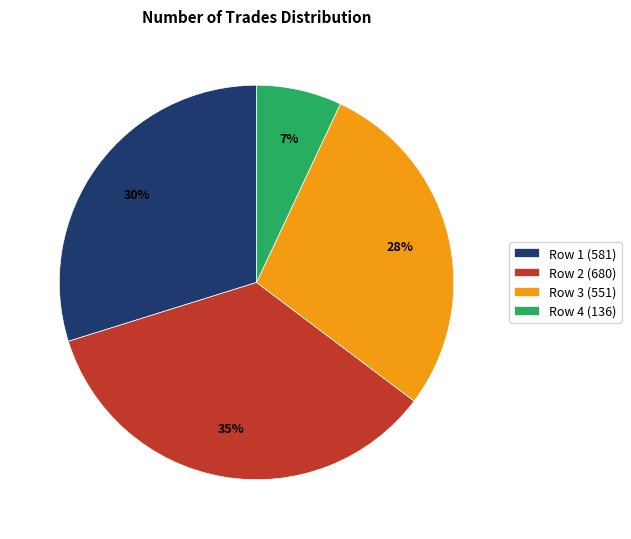

Is there a majority slice in this chart?

No